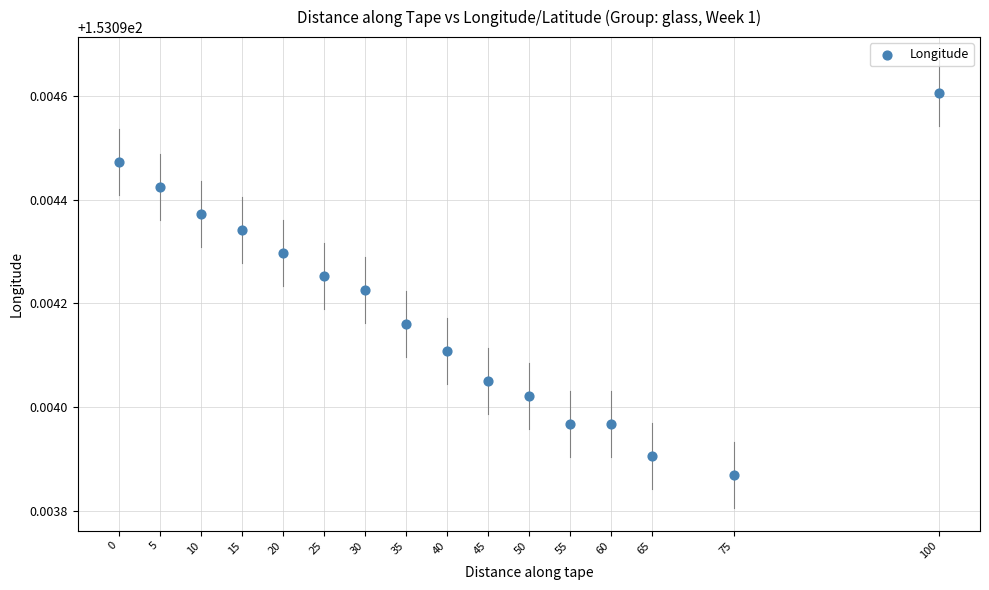

What is the range of X values (max minus min)?

100.0